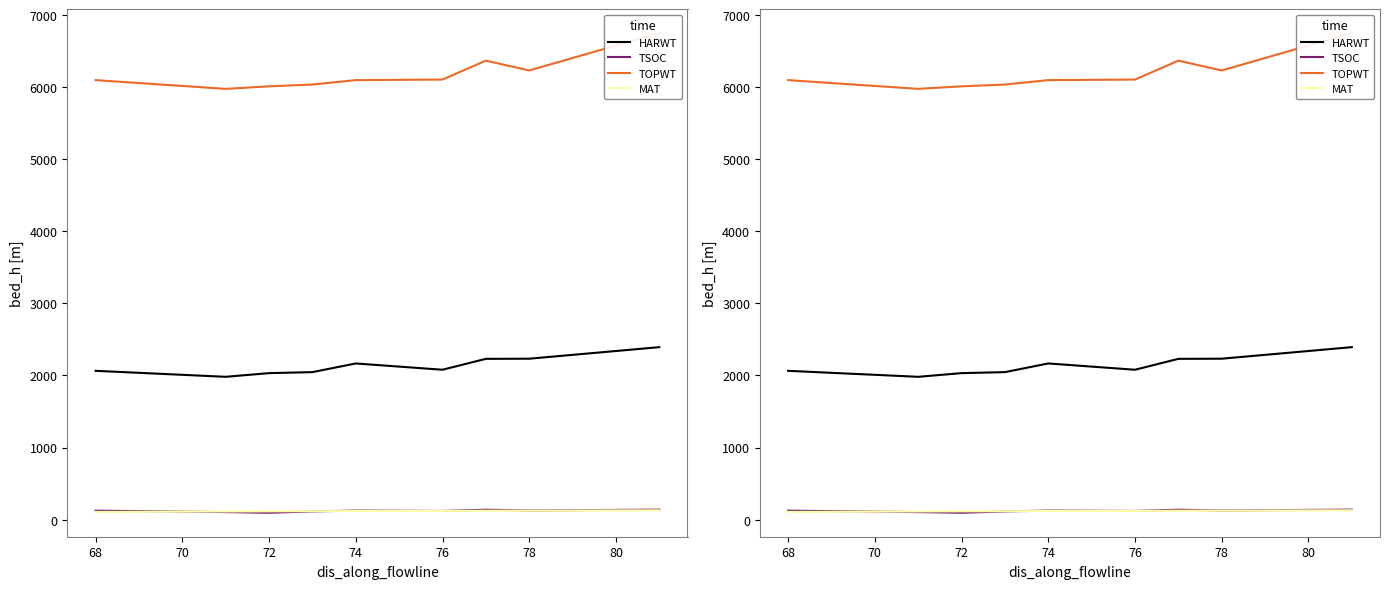

What is the total value across all series at 72?

8252